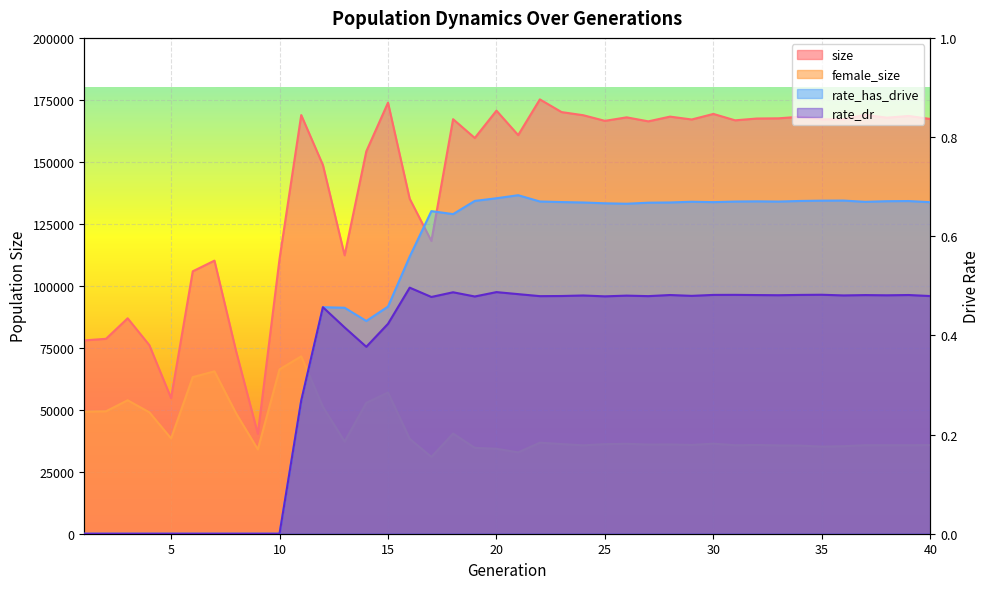

What are all the series names shown in the legend?

size, female_size, rate_has_drive, rate_dr